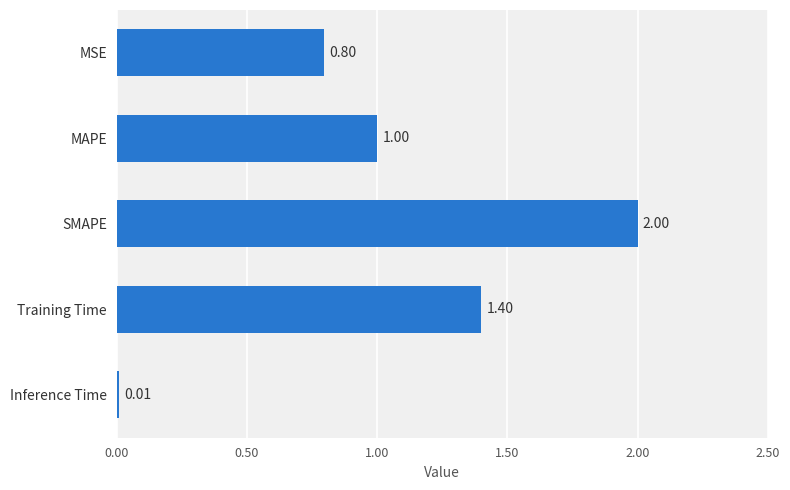

What is the sum of the values at Training Time and MSE?

2.2